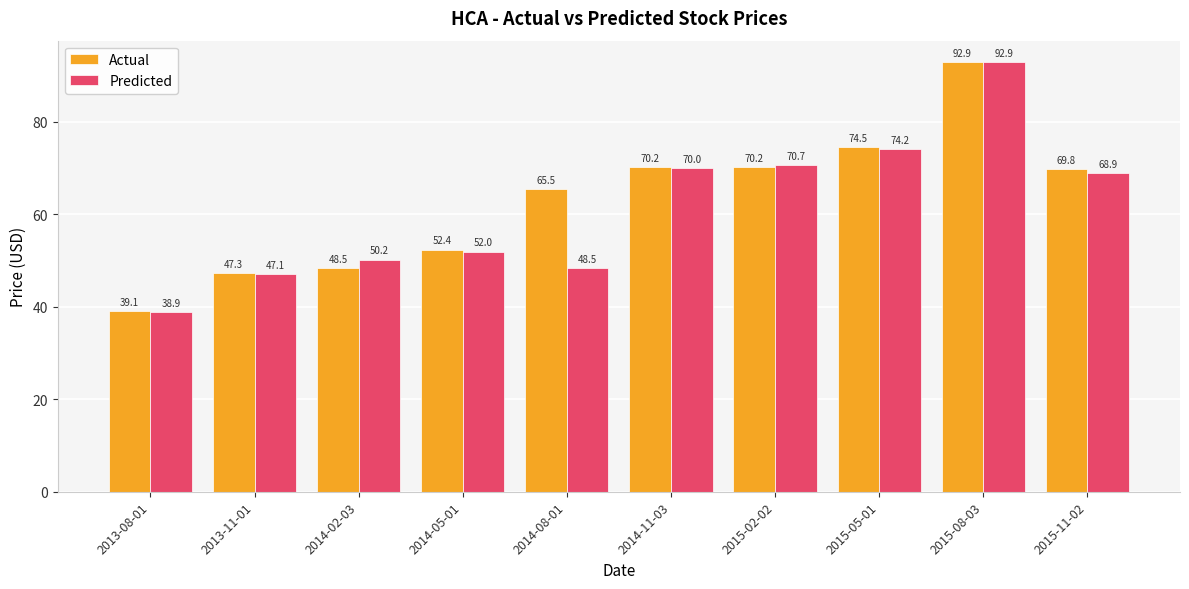

What is the label of the 4th bar from the right?

2015-02-02